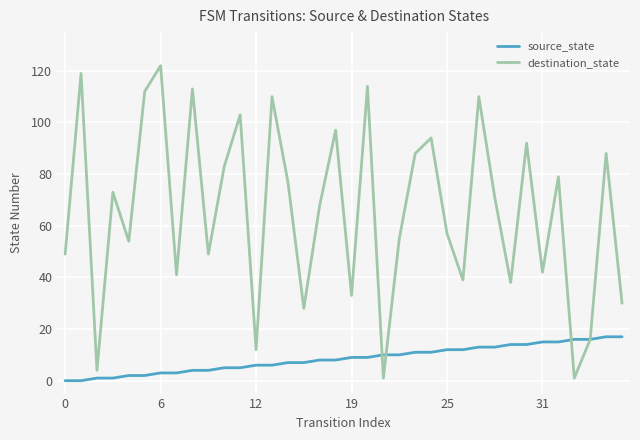

What is the greatest value displayed?

122